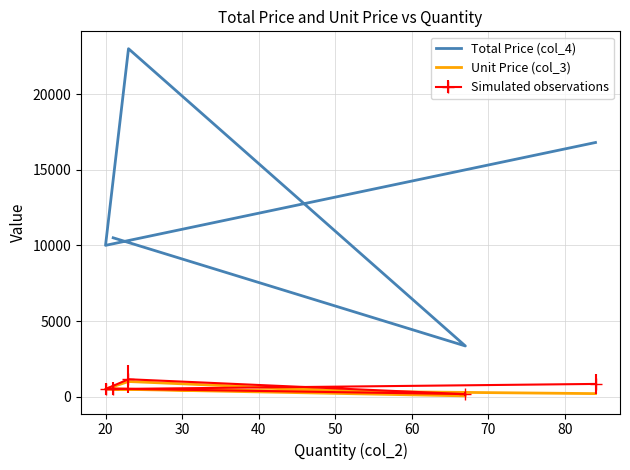

Reading left to right, what are all the values shown in this chart?

Total Price (col_4): 16800	10000	23000	3350	10500
Unit Price (col_3): 200	500	1000	50	500